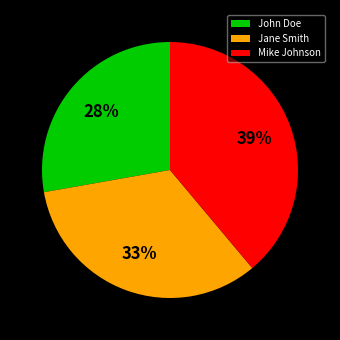

To the nearest percent, what is the difference between the largest and smallest slice percentages?

11%